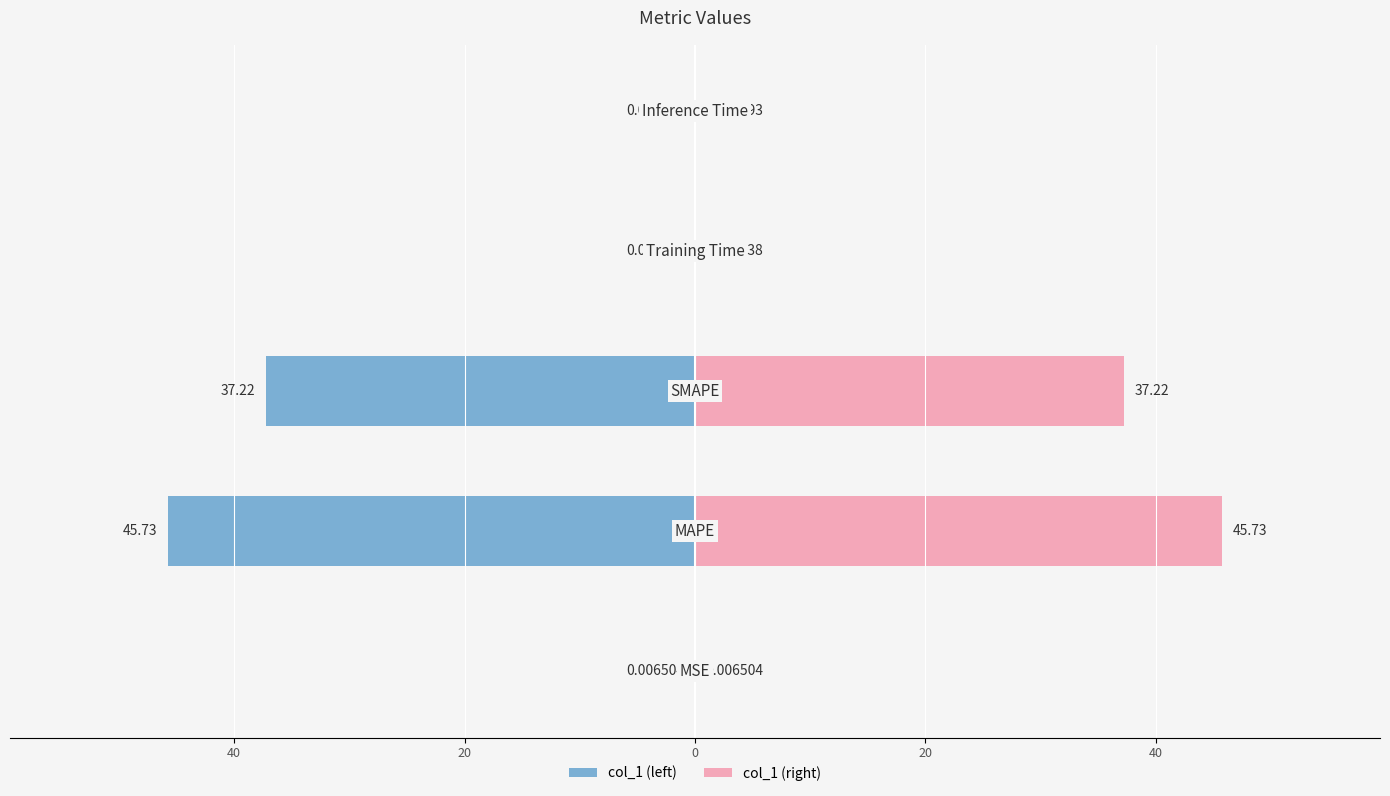

What is the difference between the second highest and minimum values in the col_1 (right) series?

37.2